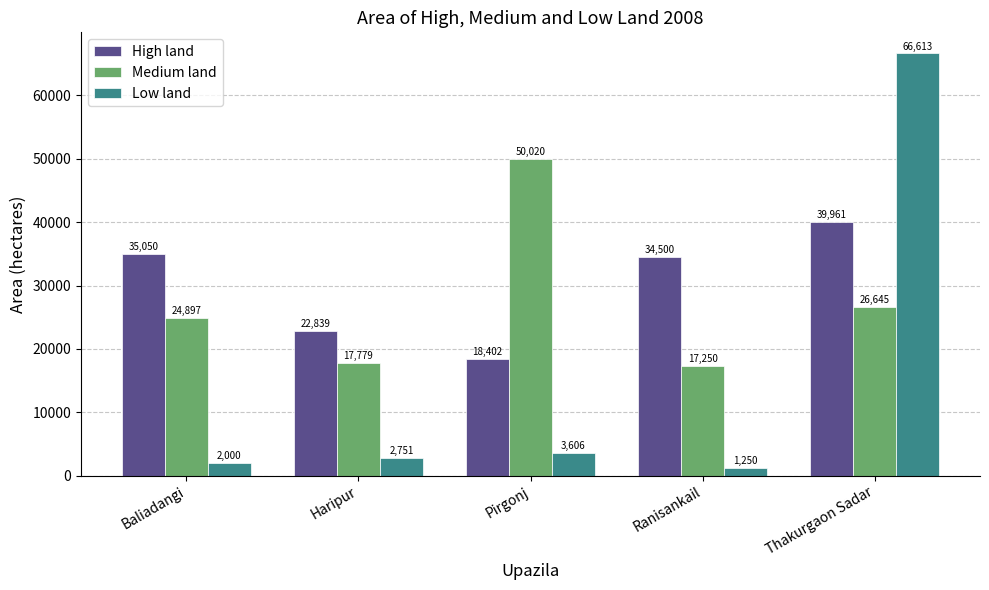

At which category does the chart reach its peak across all series?

Thakurgaon Sadar